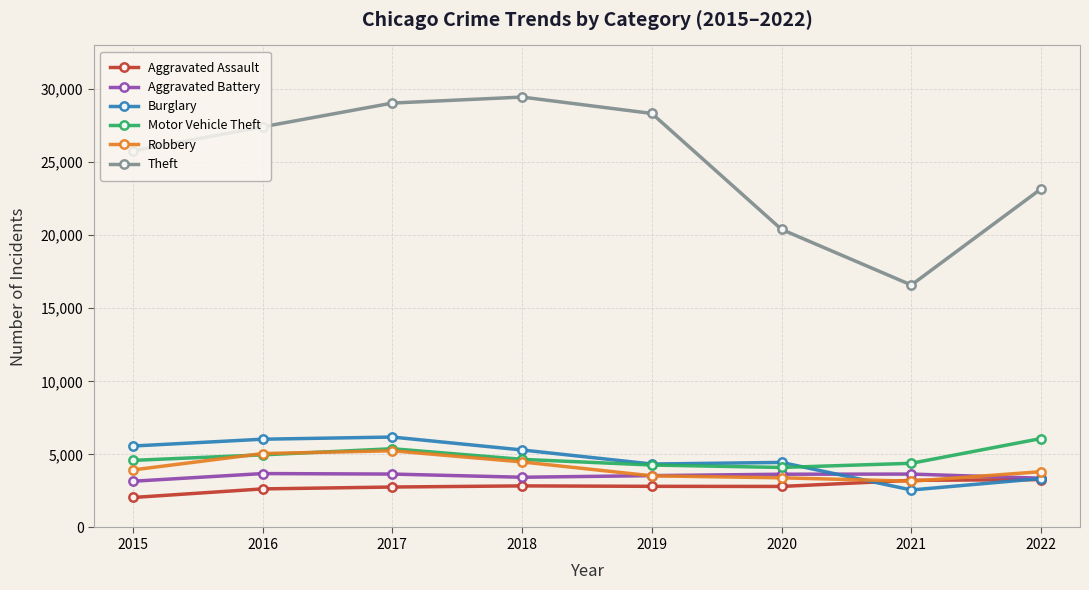

What is the difference between the Motor Vehicle Theft values at 2019 and 2015?

318